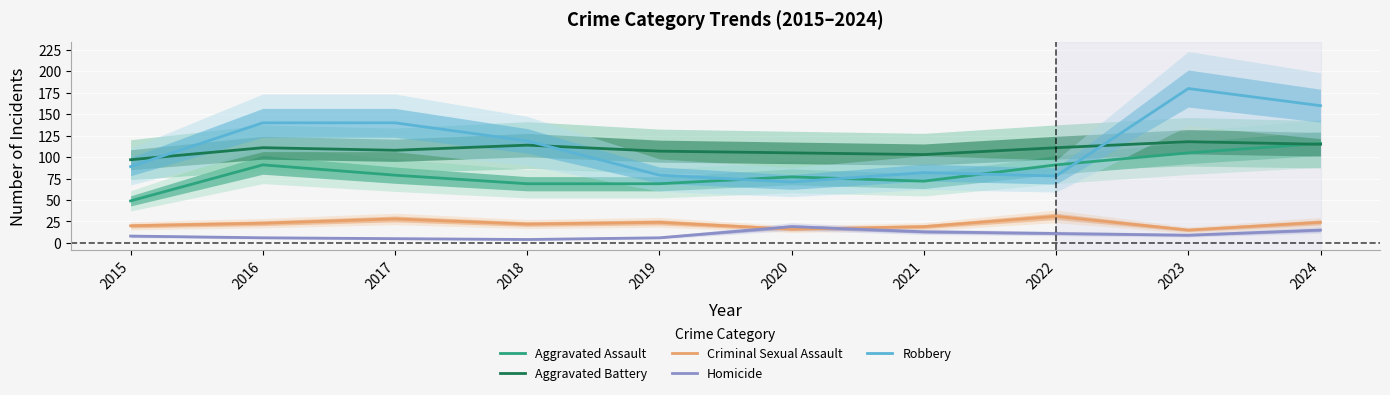

What is the total value across all series at 2017?

360